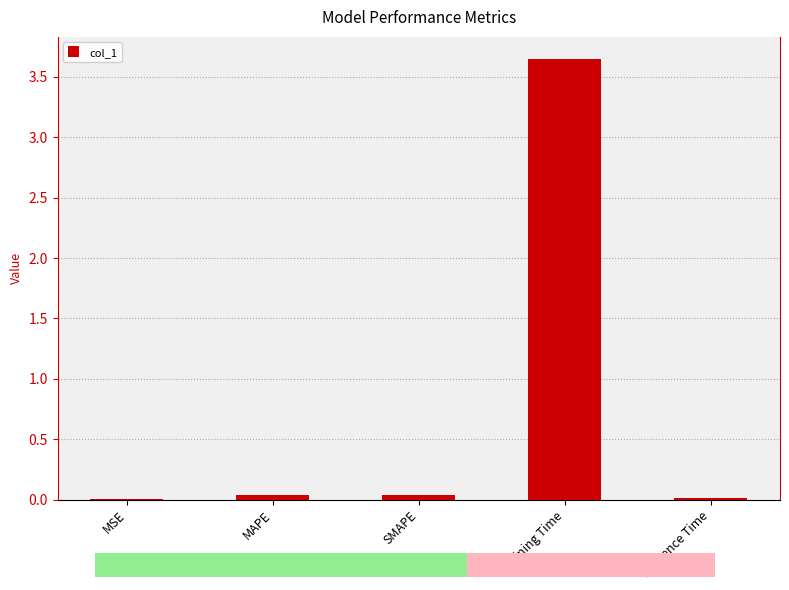

Which category has the lowest value across all series?

MSE